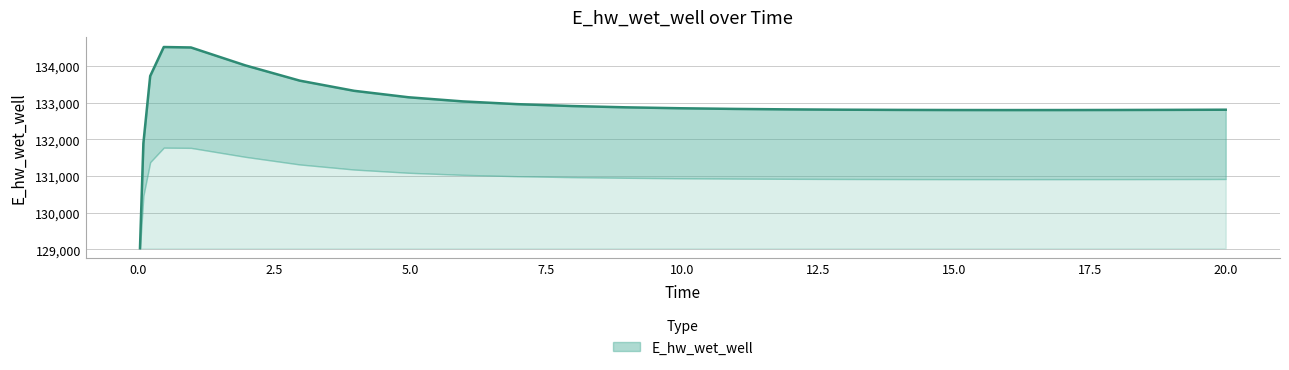

Between 14.96875 and 8.96875, which is larger?

8.96875